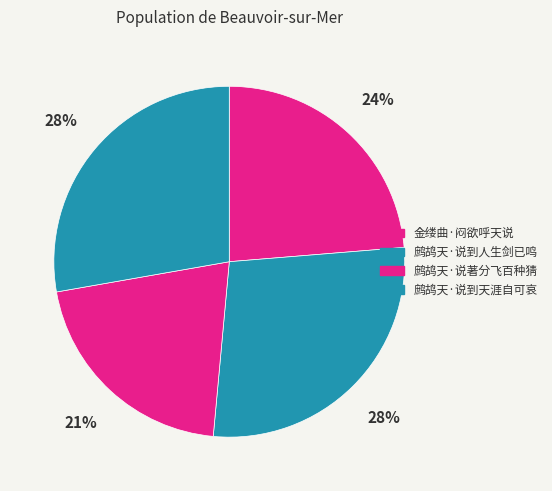

Combined, do 鹧鸪天·说著分飞百种猜 and 金缕曲·闷欲呼天说 account for over 50%?

No